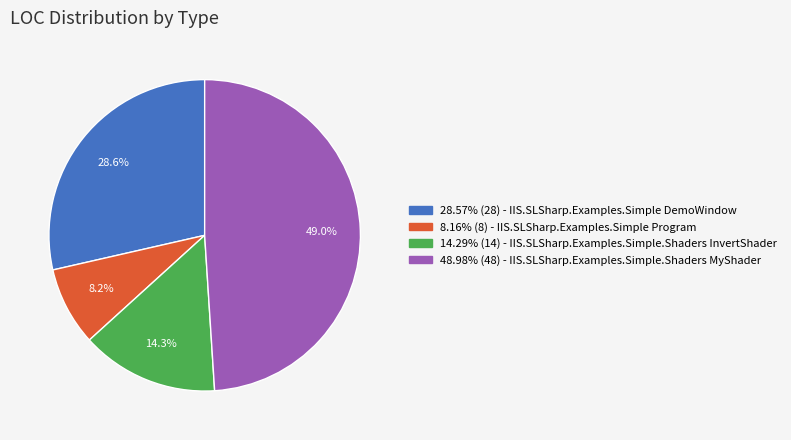

Is there any slice that represents more than half of the pie?

No